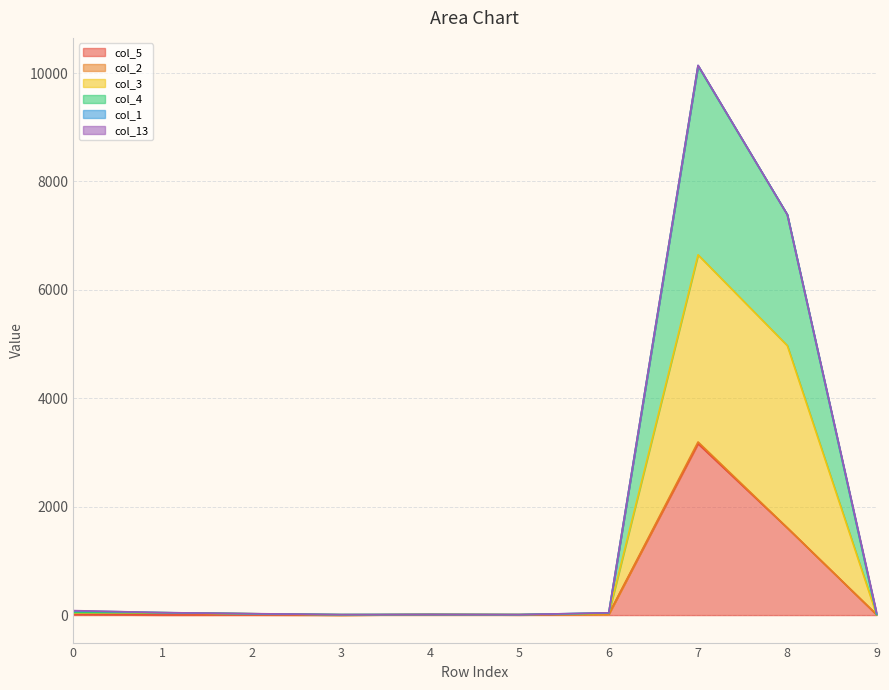

At which category is the sum across all series the highest?

7